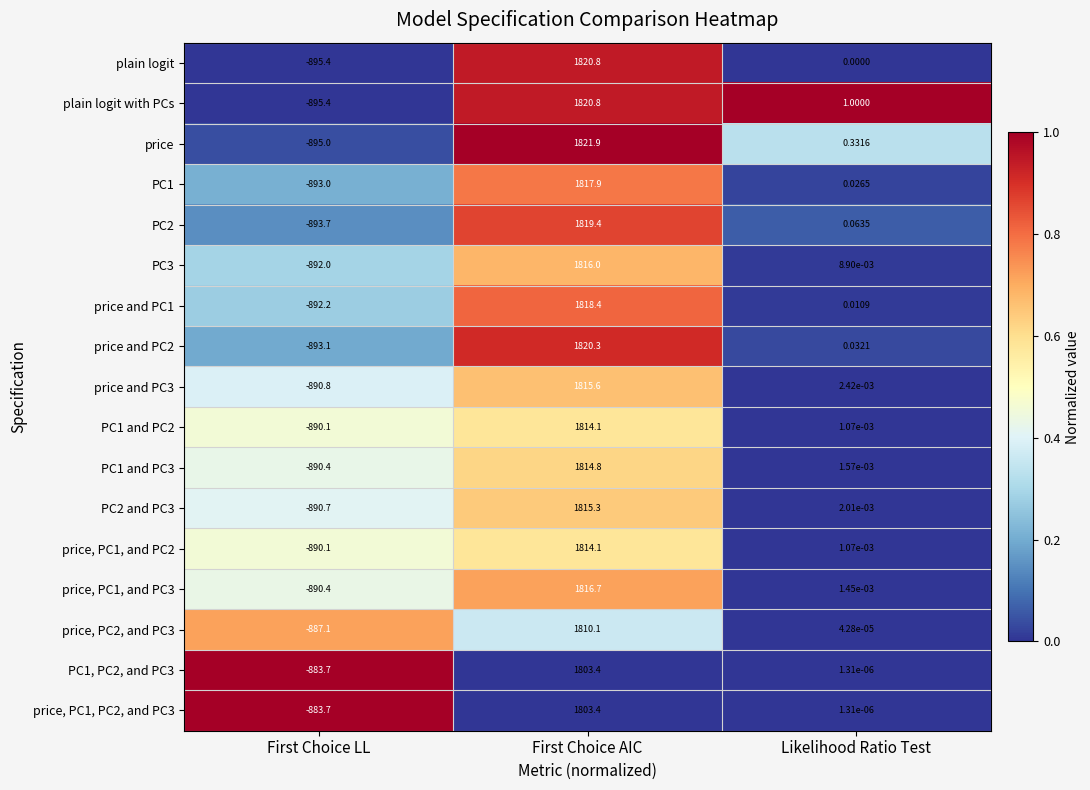

Which category has the highest value across all series?

First Choice AIC